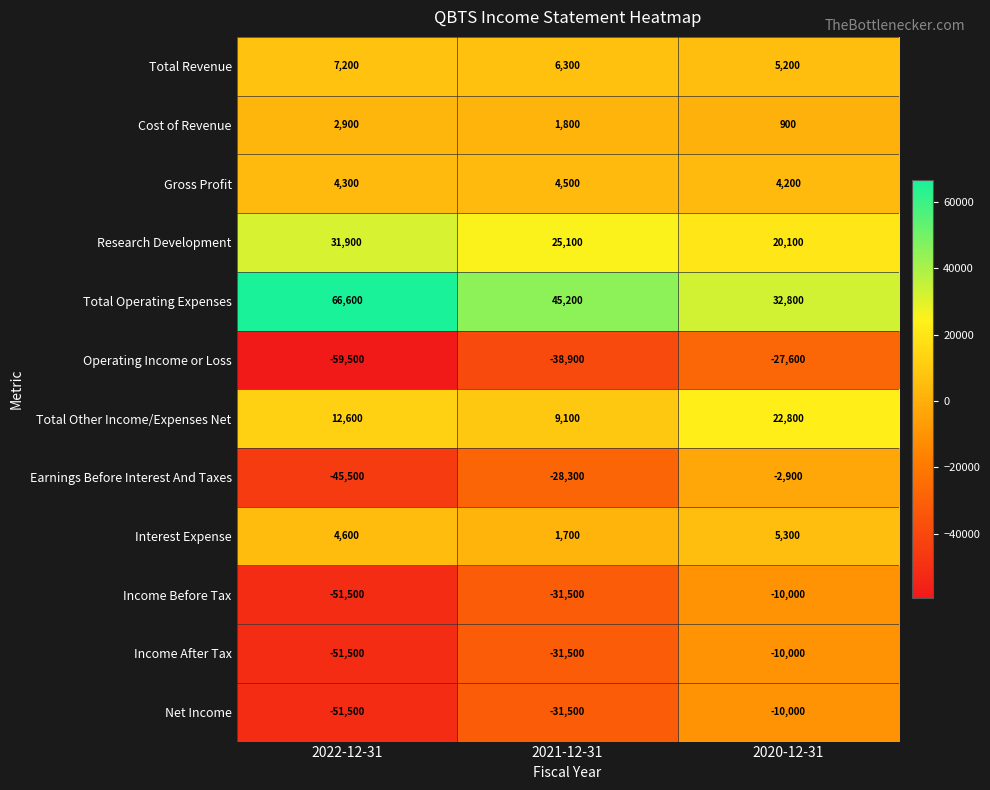

Which series has the widest spread of values?

Earnings Before Interest And Taxes